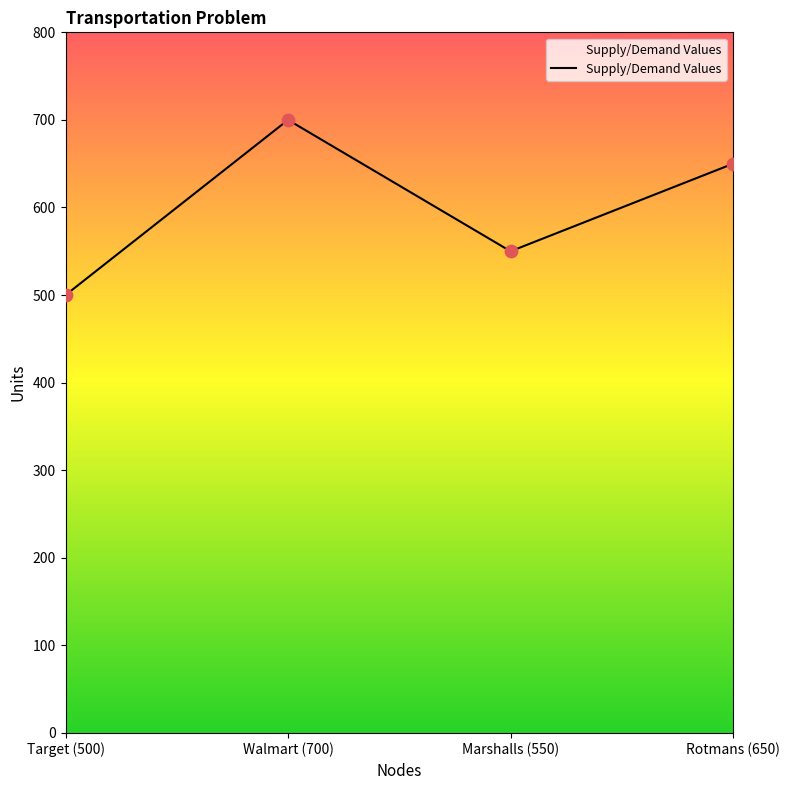

Approximately how many times larger is the value at Target (500) compared to Rotmans (650)?

0.8